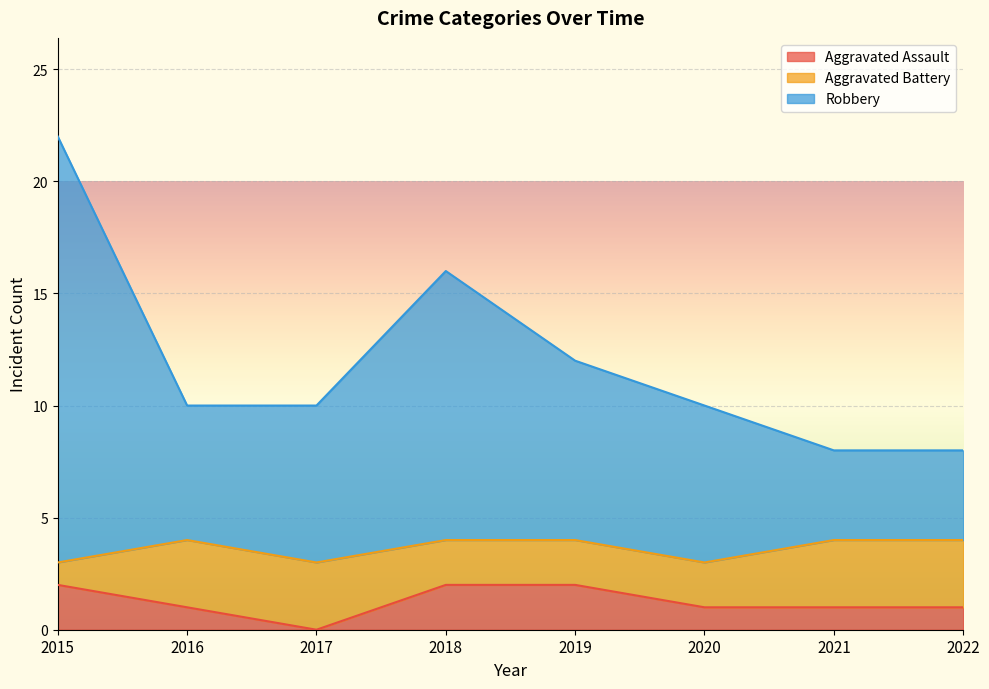

What is the sum of the Robbery values at 2021 and 2017?

18